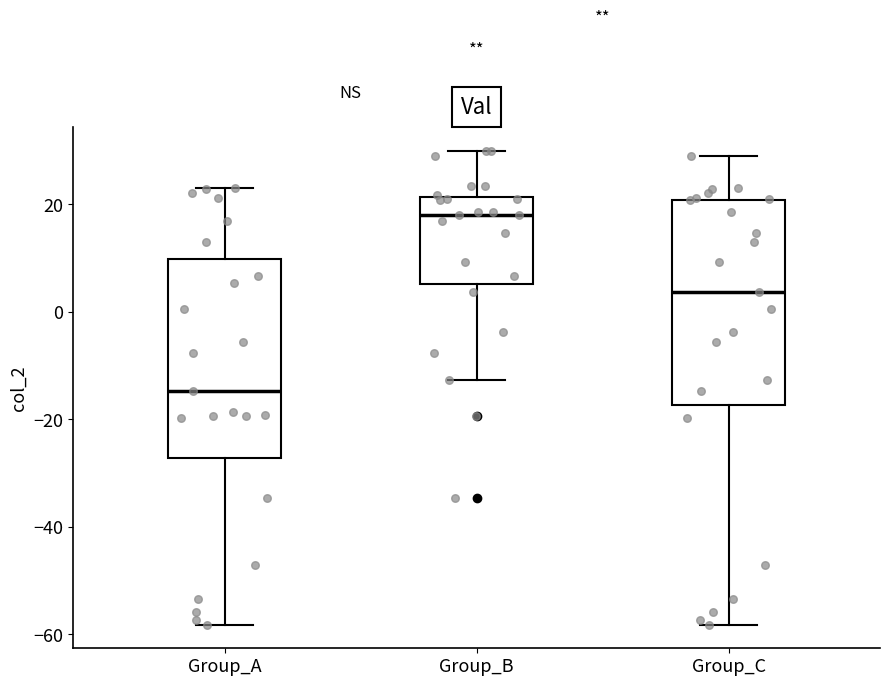

Reading left to right, transcribe this box plot: for each box, give where its median line is, the range the box spans, and where its two whiskers end, as read against the y-axis. The values are not printed on the chart, so give them approximately, as read against the axis.

Group_A: median -14, box -28 to 10, whiskers -58 to 24
Group_B: median 18, box 6 to 22, whiskers -12 to 30
Group_C: median 4, box -18 to 20, whiskers -58 to 30